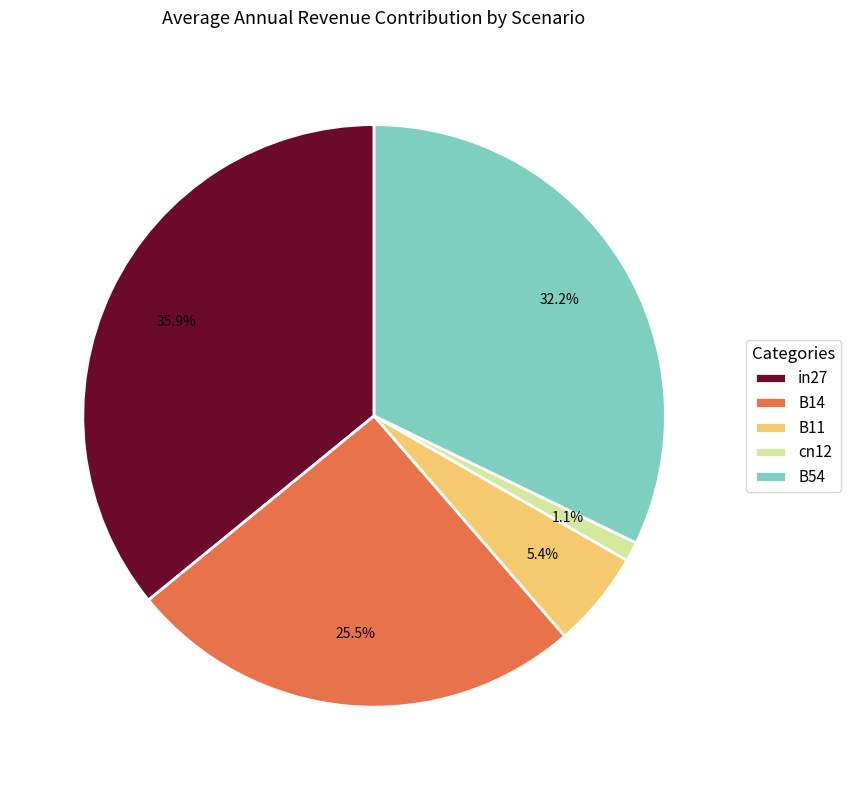

How many segments does this pie chart have?

5